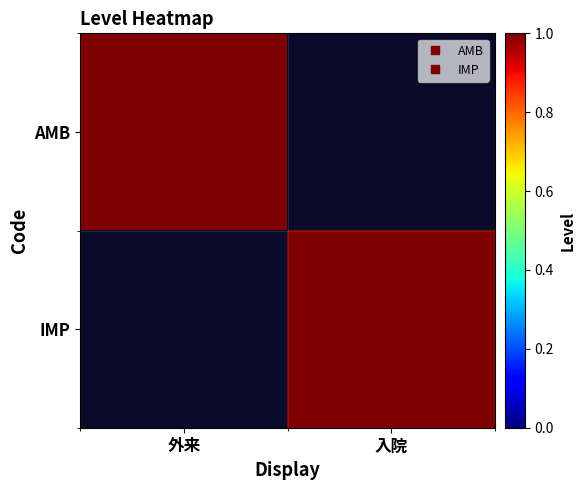

Which series changed the most between 外来 and 入院?

AMB